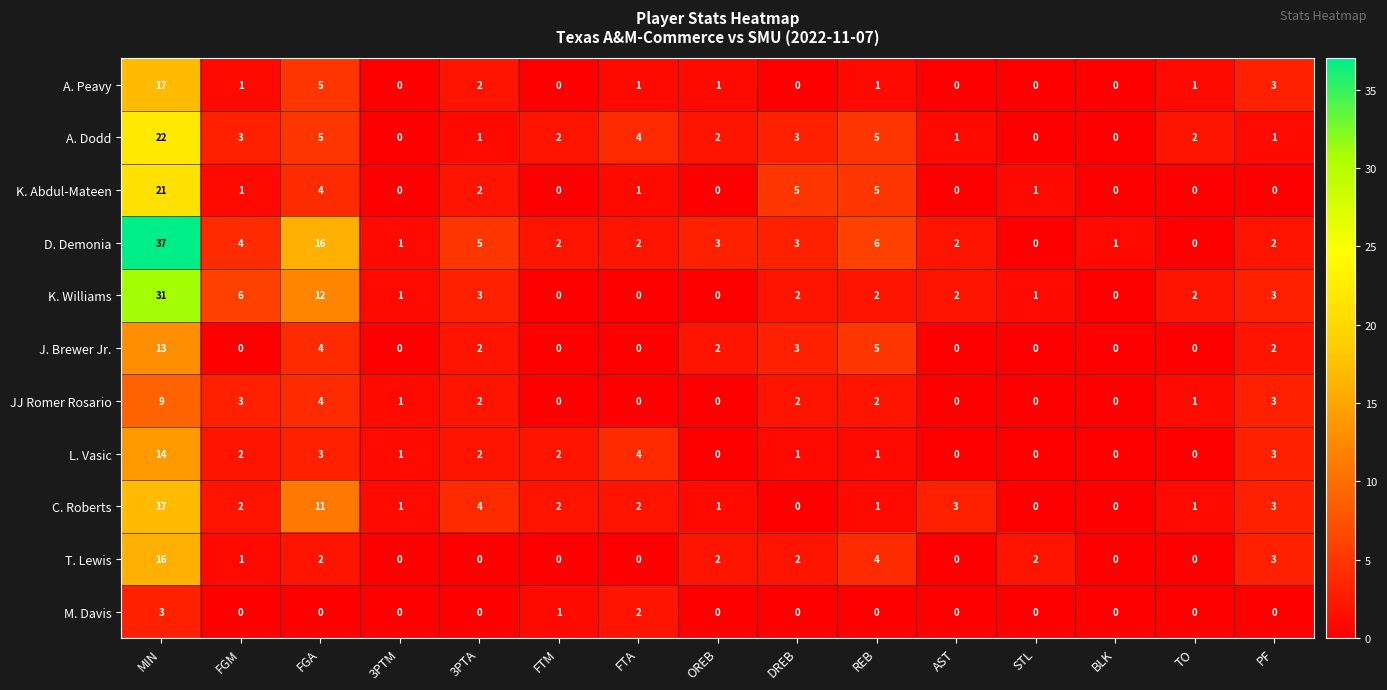

Which series changed the most between MIN and FGA?

D. Demonia